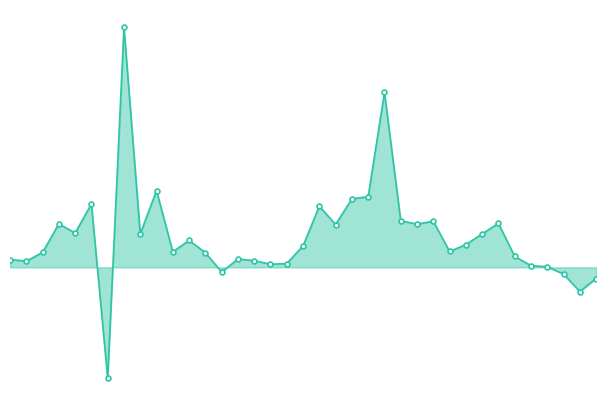

How many points are lower than both their immediate neighbors (excluding endpoints)?

11